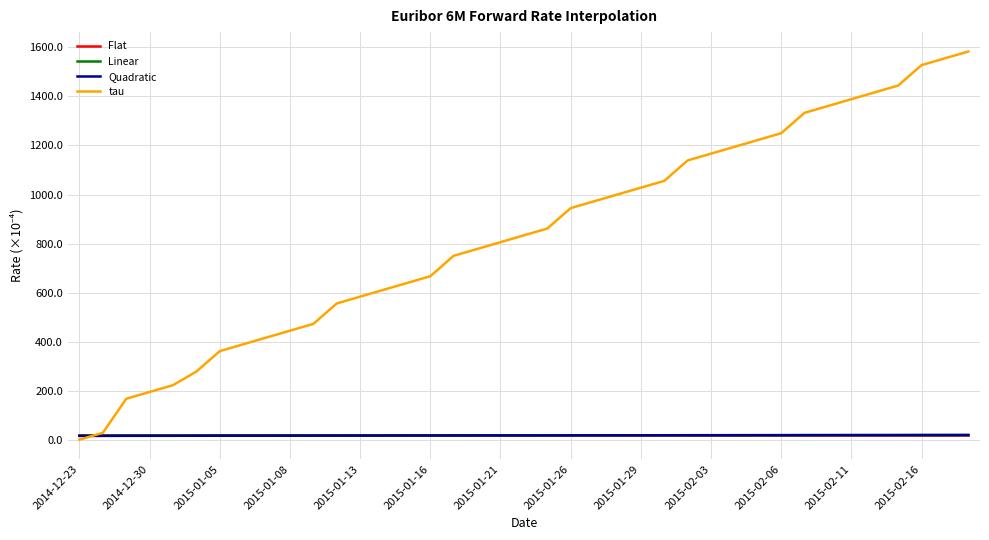

Which series has the largest total across all categories?

tau